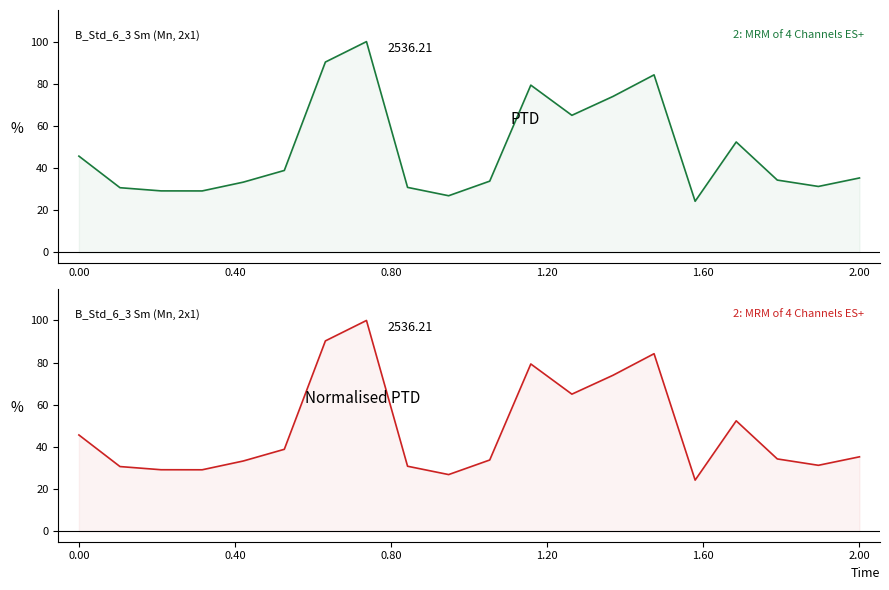

Rank the series at 11 from lowest to highest value.

PTD, Normalised PTD